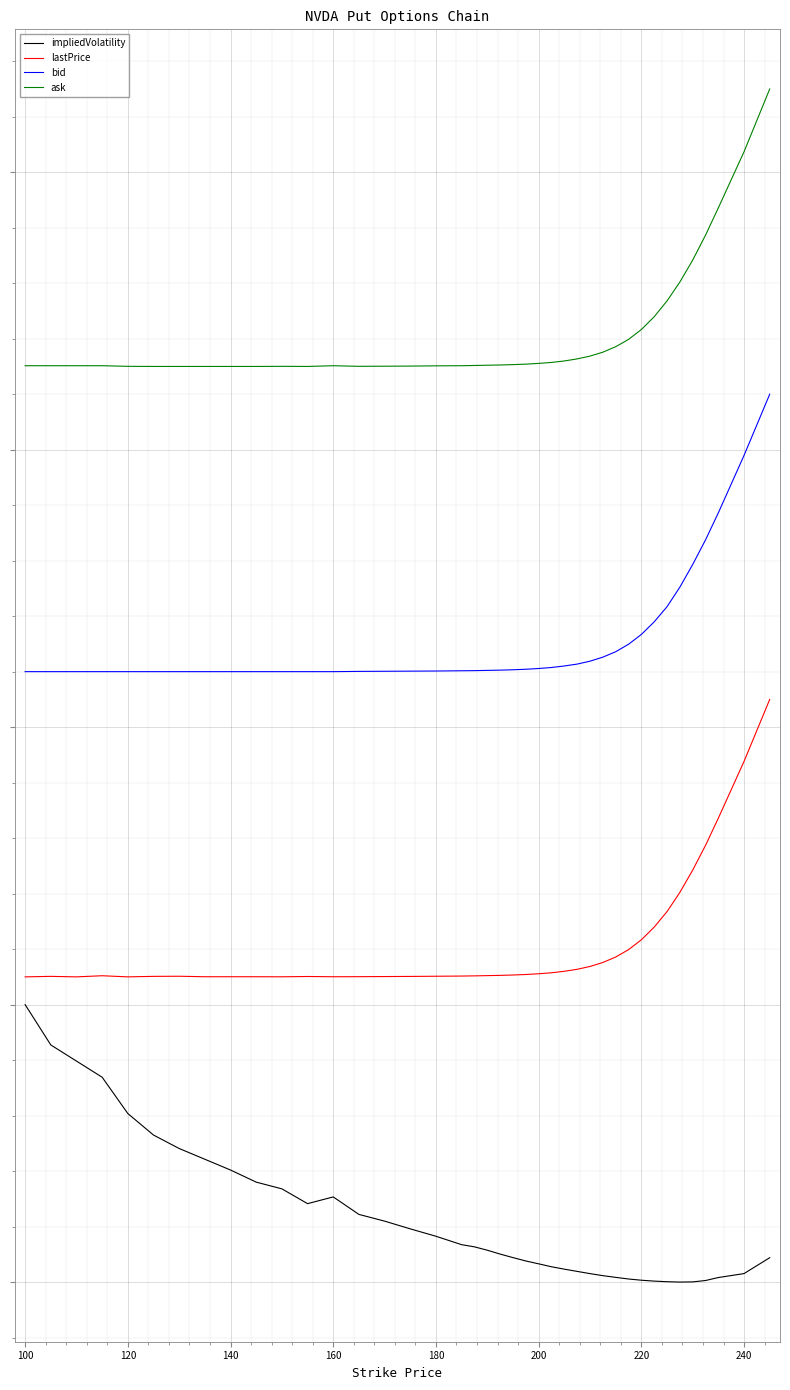

What are all the series names shown in the legend?

impliedVolatility, lastPrice, bid, ask